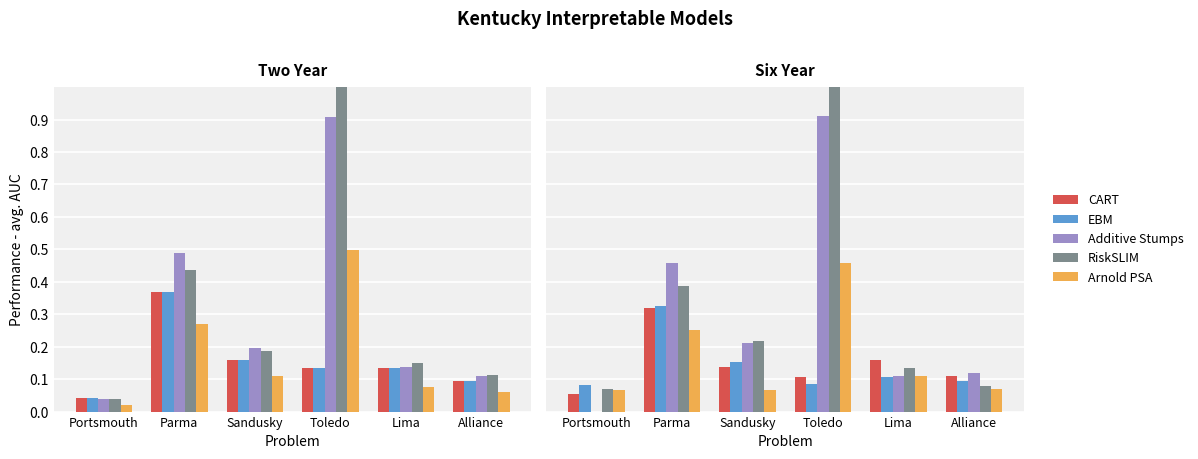

Read the CART value at Parma.

0.3